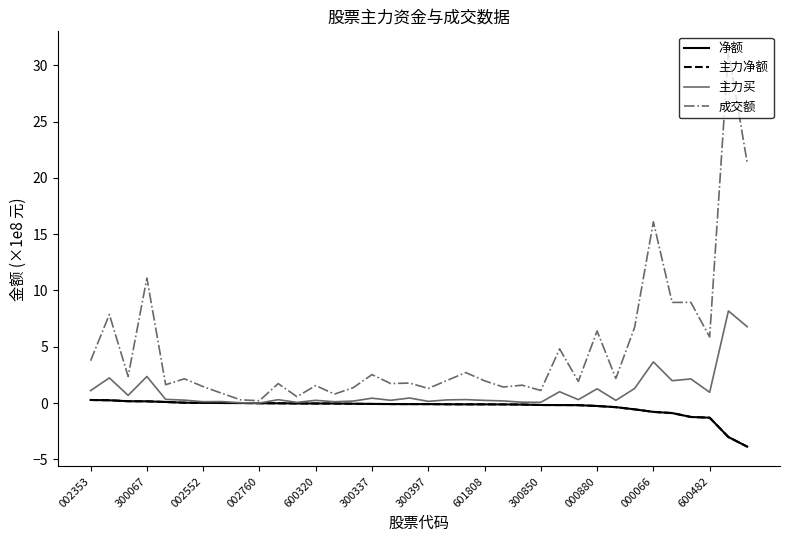

Is this an area chart (filled region under the line)?

No